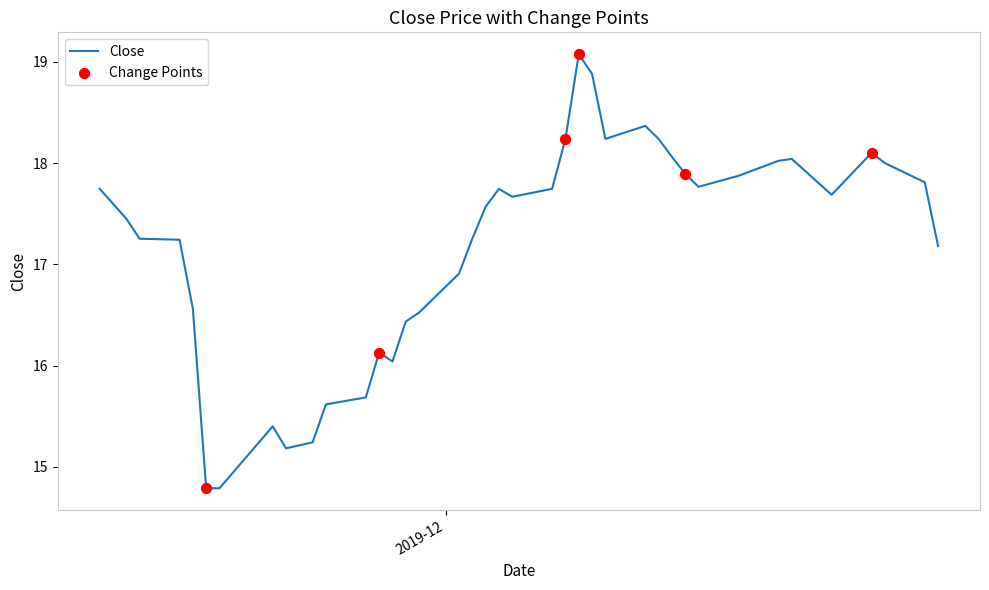

What is the greatest value displayed?

19.1